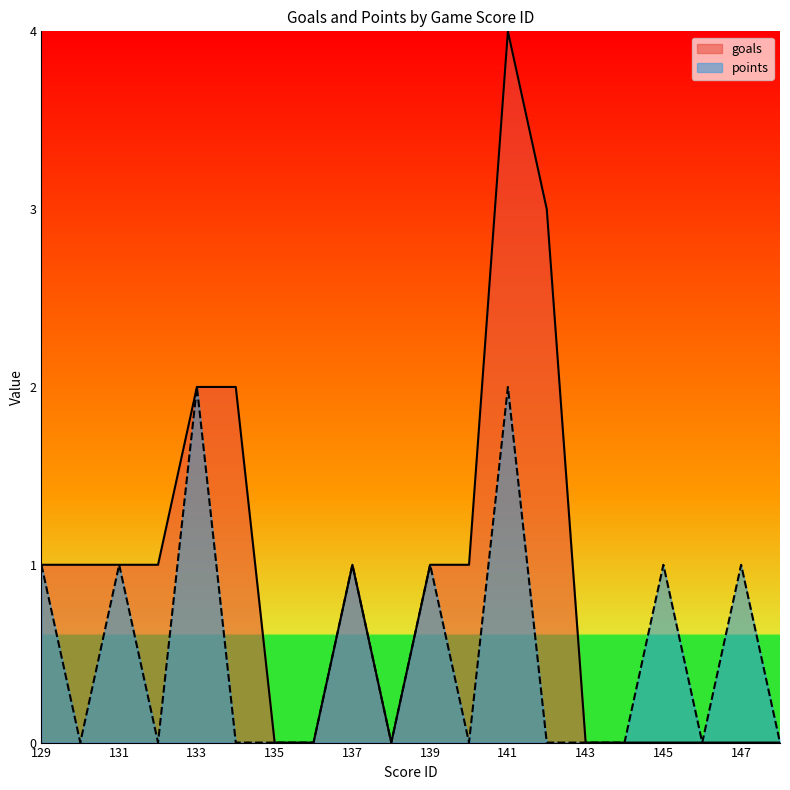

At how many categories does at least one series exceed 1?

4